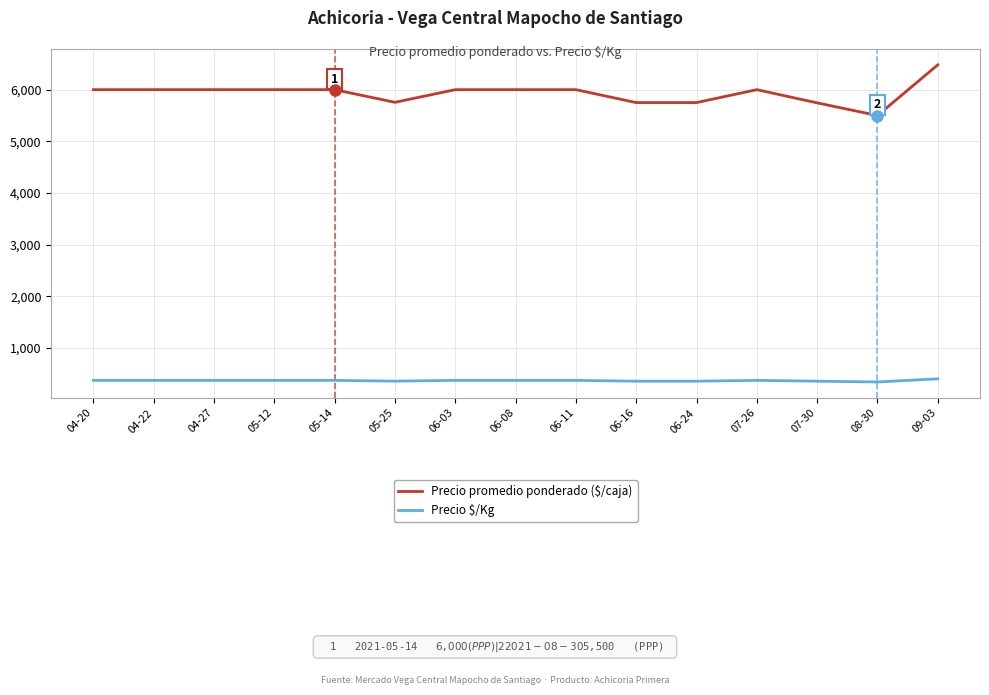

List the series in order of their peak value, highest first.

Precio promedio ponderado ($/caja), Precio $/Kg